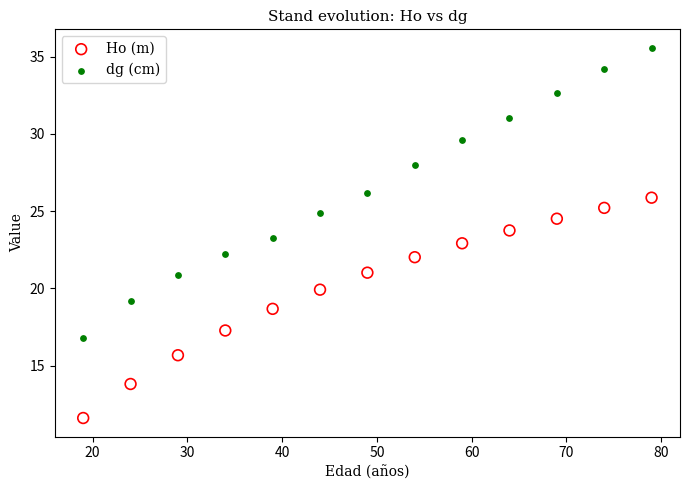

Which series contains the highest Y value?

dg (cm)